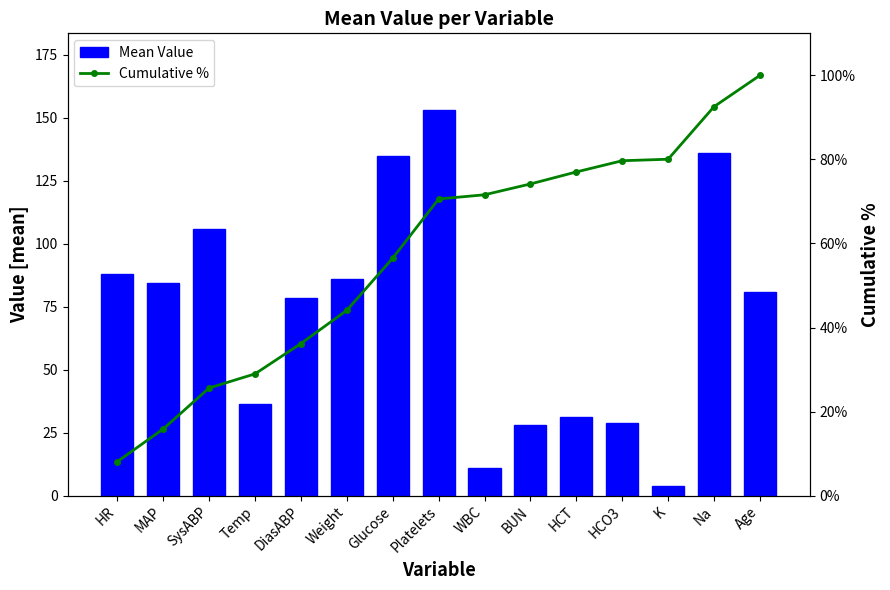

How many groups of bars are there?

15